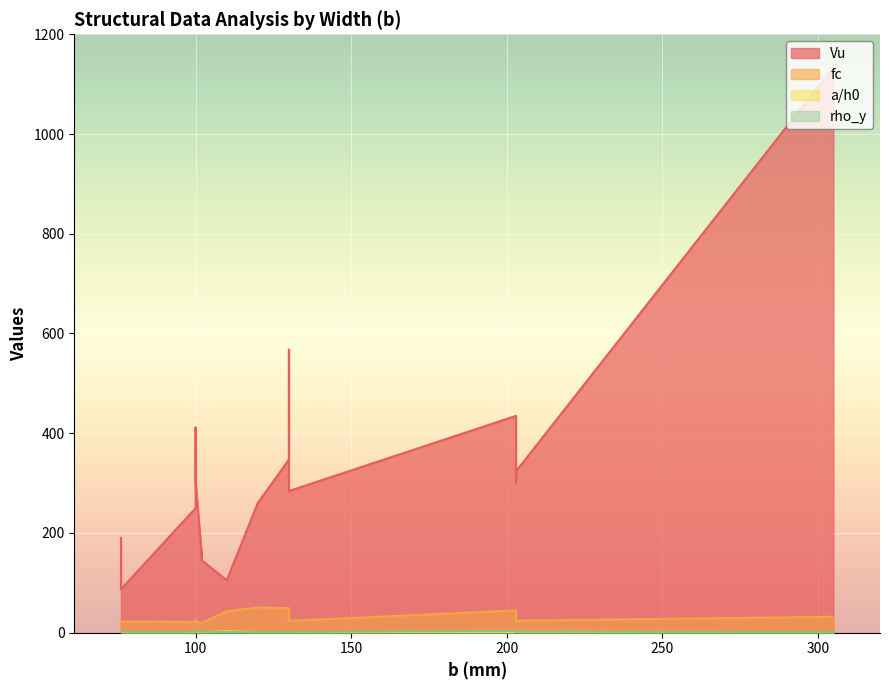

List the series in order of their peak value, lowest first.

a_h0, rho_y, fc, Vu